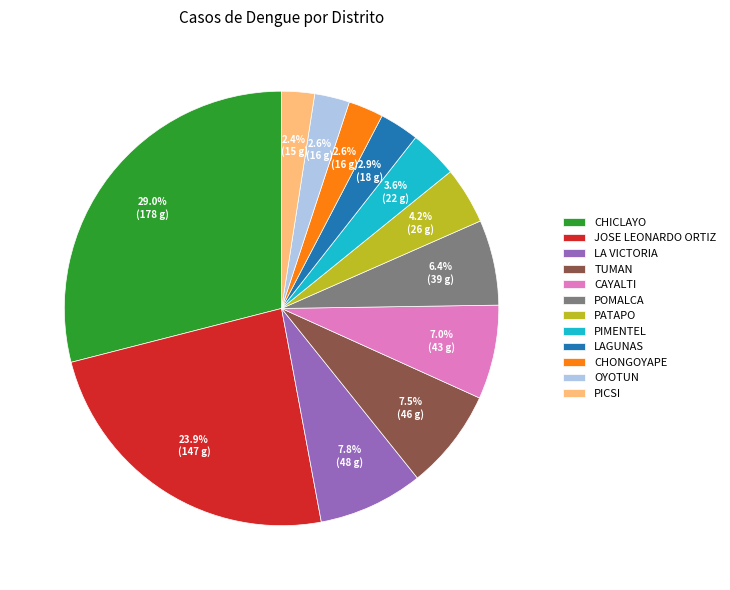

Is there any slice that represents more than half of the pie?

No